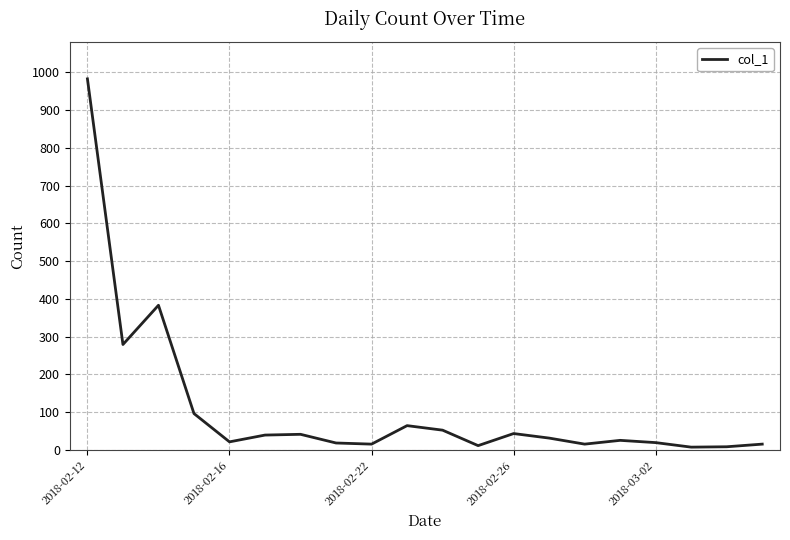

What is the maximum value shown in the chart?

983